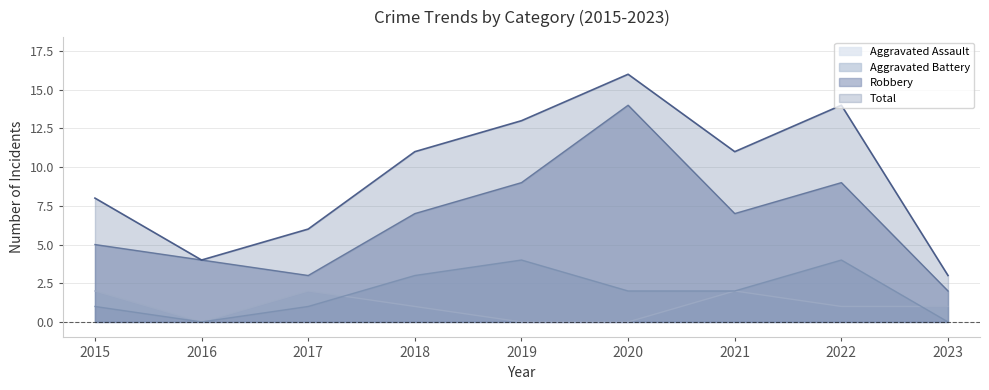

Reading right to left, what are all the values shown in this chart?

Aggravated Assault: 1	1	2	0	0	1	2	0	2
Aggravated Battery: 0	4	2	2	4	3	1	0	1
Robbery: 2	9	7	14	9	7	3	4	5
Total: 3	14	11	16	13	11	6	4	8